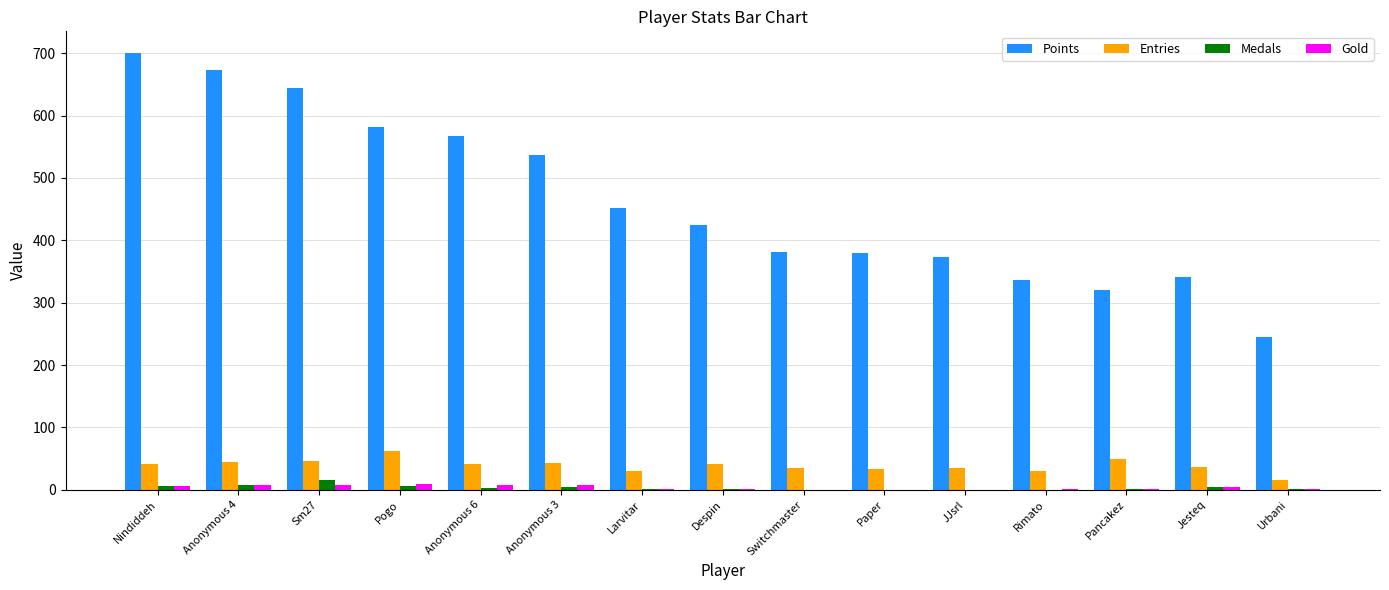

How many groups of bars are there?

15